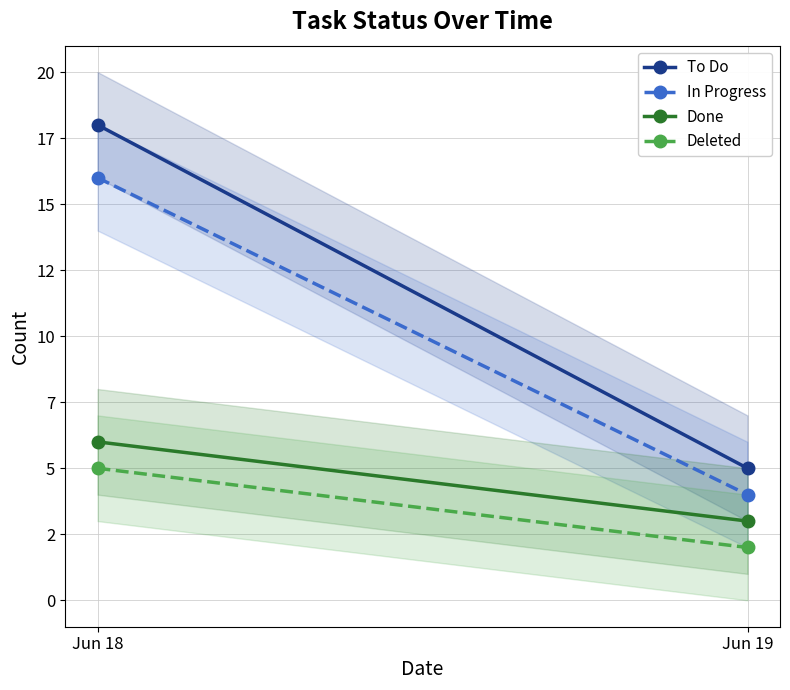

What is the difference between the maximum and minimum values in the In Progress series?

12